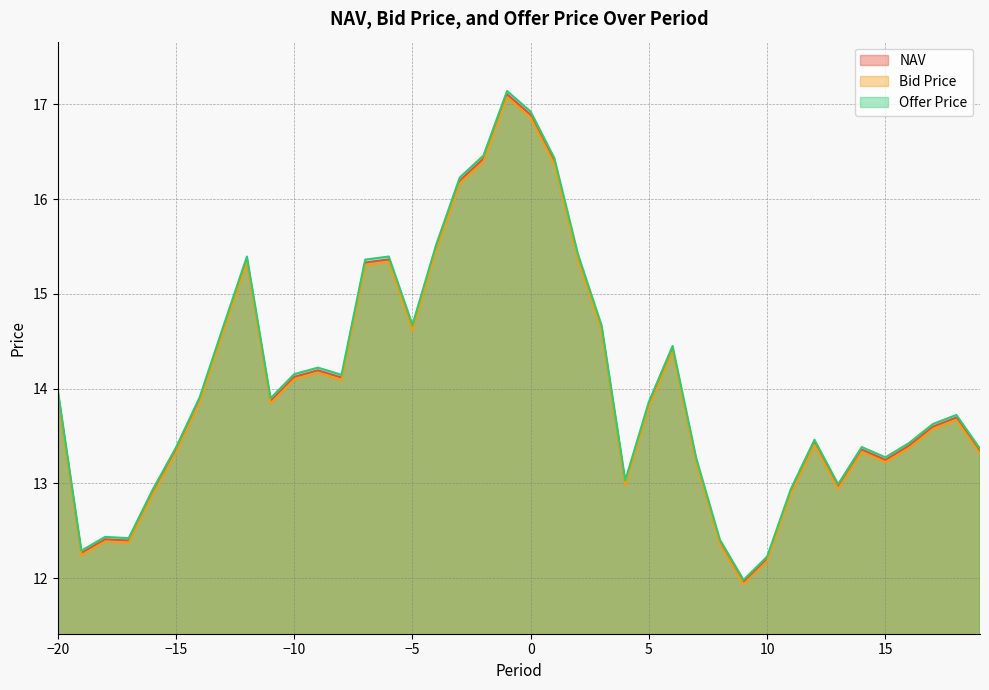

True or false: Bid Price has more than 1 points higher than both neighbors.

True